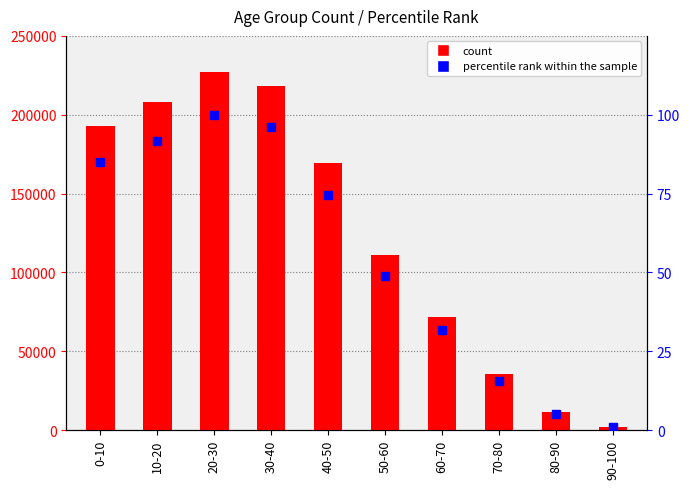

What is the difference between the second highest and minimum values in the percentile rank within the sample series?

95.4